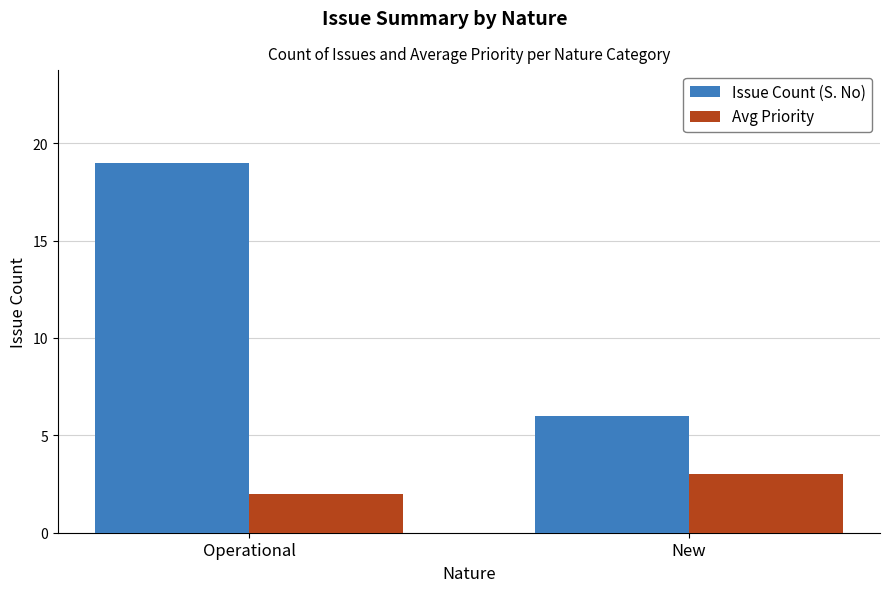

Count the Issue Count (S. No) values in the range 6 to 19.

2